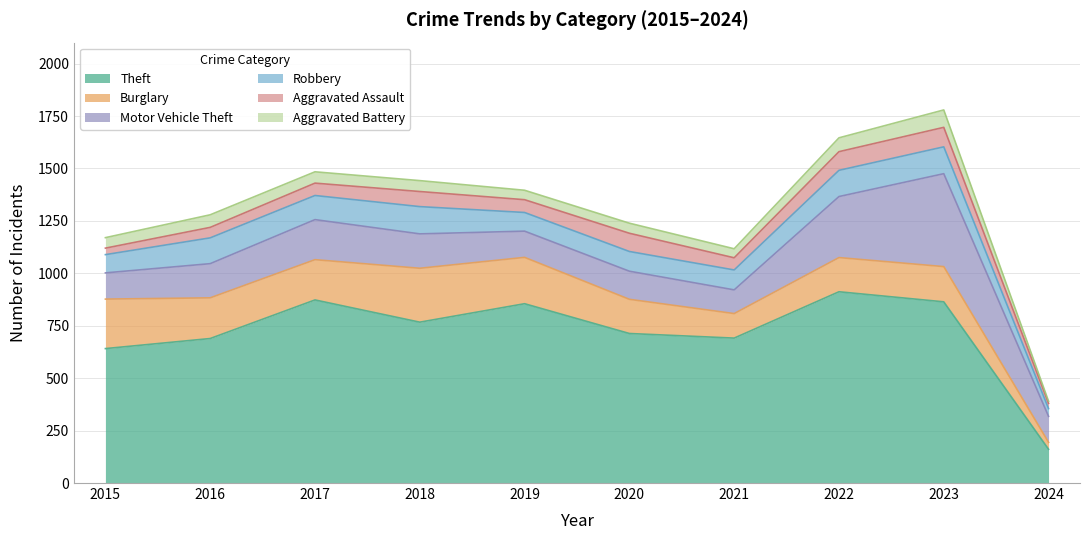

Is the value of Aggravated Battery at 2024 greater than the value of Motor Vehicle Theft at 2015?

No